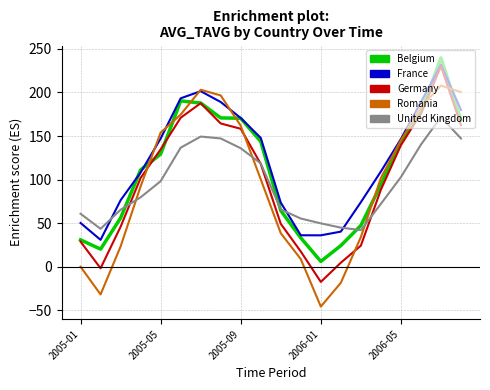

How many categories are shown in the chart?

20